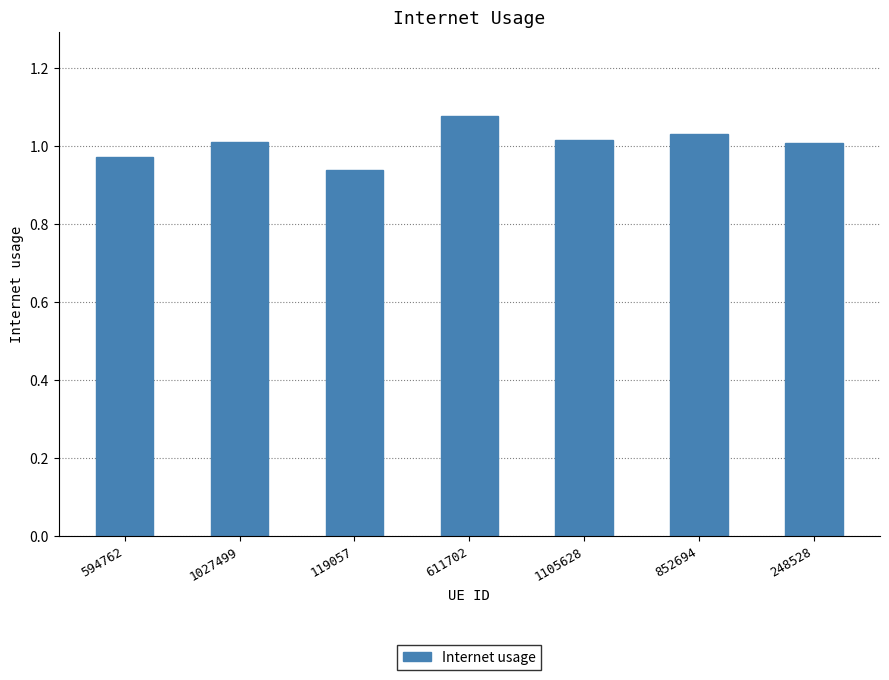

What is the sum of all values?

7.1